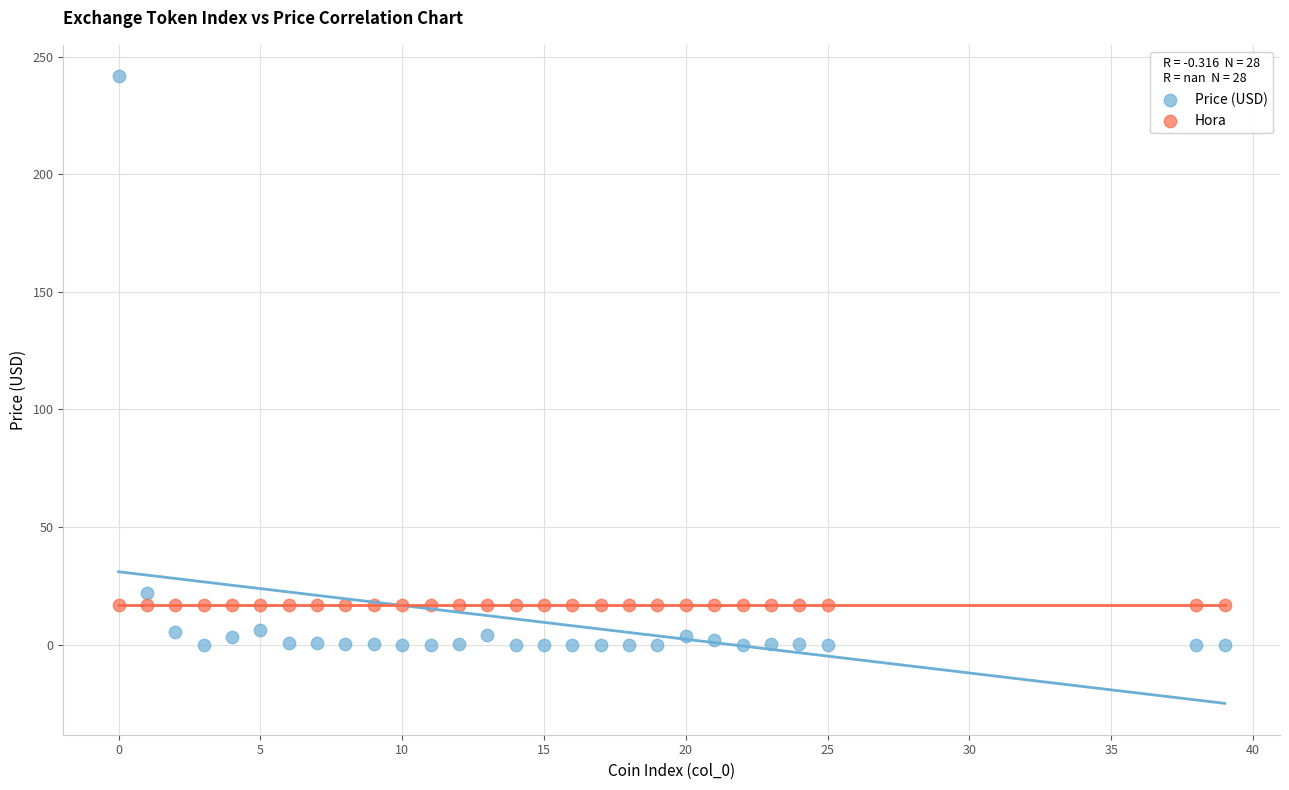

Which series reaches the maximum Y coordinate?

Price (USD)